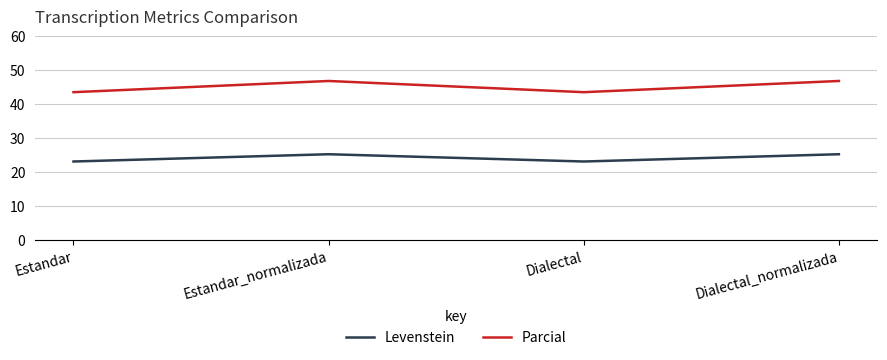

What position from the left is Dialectal_normalizada?

4